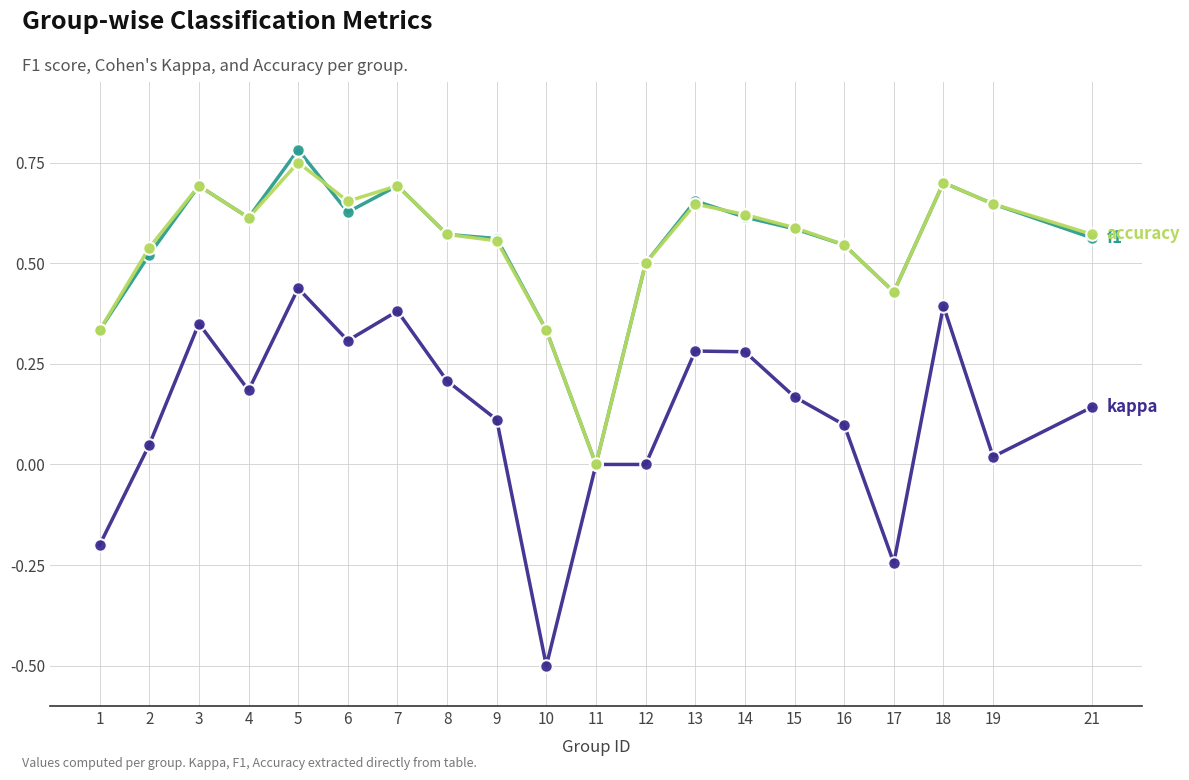

What is the total value across all series at 14?

1.5